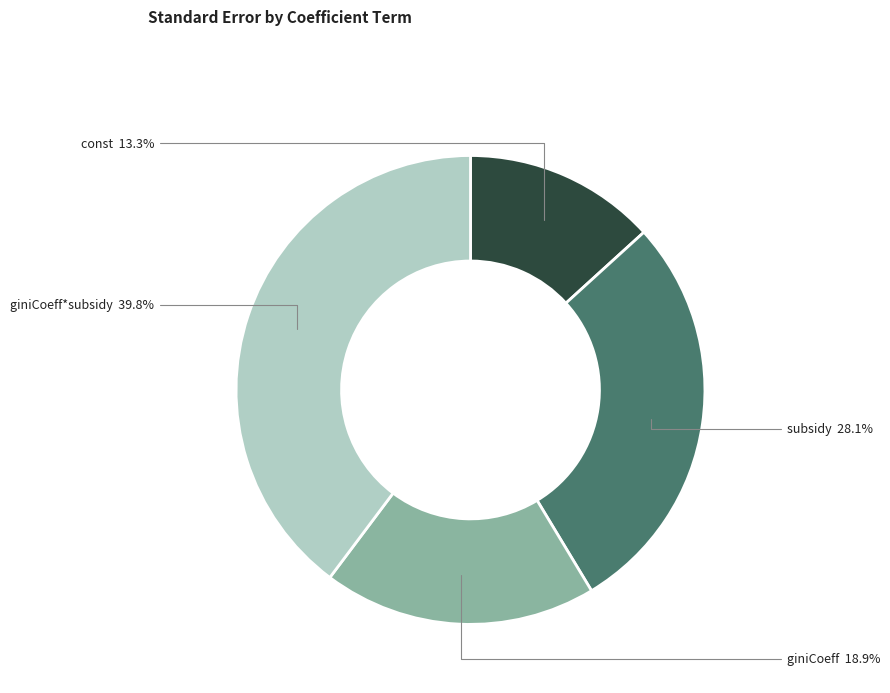

Count the number of slices in the pie.

4